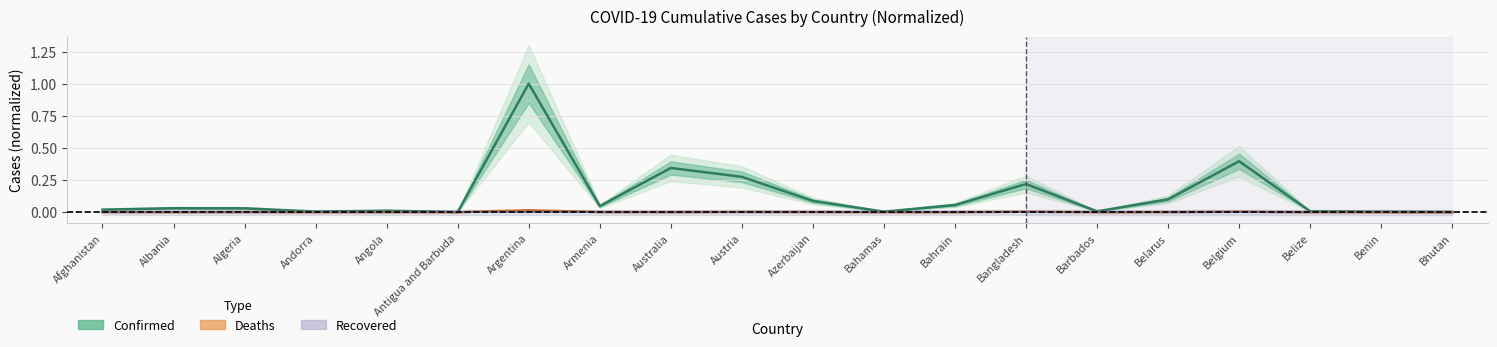

Reading right to left, transcribe all the data shown in this chart.

Confirmed: 0.0	0.0	0.0	0.4	0.1	0.0	0.2	0.1	0.0	0.1	0.3	0.3	0.0	1.0	0.0	0.0	0.0	0.0	0.0	0.0
Deaths: 0.0	0.0	0.0	0.0	0.0	0.0	0.0	0.0	0.0	0.0	0.0	0.0	0.0	0.0	0.0	0.0	0.0	0.0	0.0	0.0
Recovered (line): 0.0	0.0	0.0	0.0	0.0	0.0	0.0	0.0	0.0	0.0	0.0	0.0	0.0	0.0	0.0	0.0	0.0	0.0	0.0	0.0